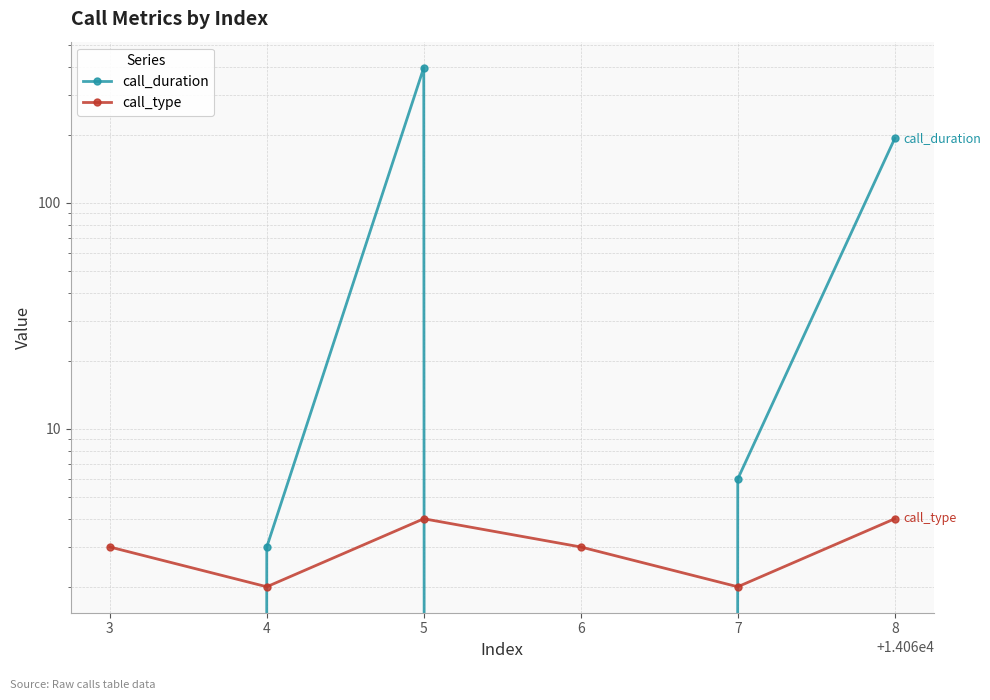

List the series in order of their peak value, highest first.

call_duration, call_type